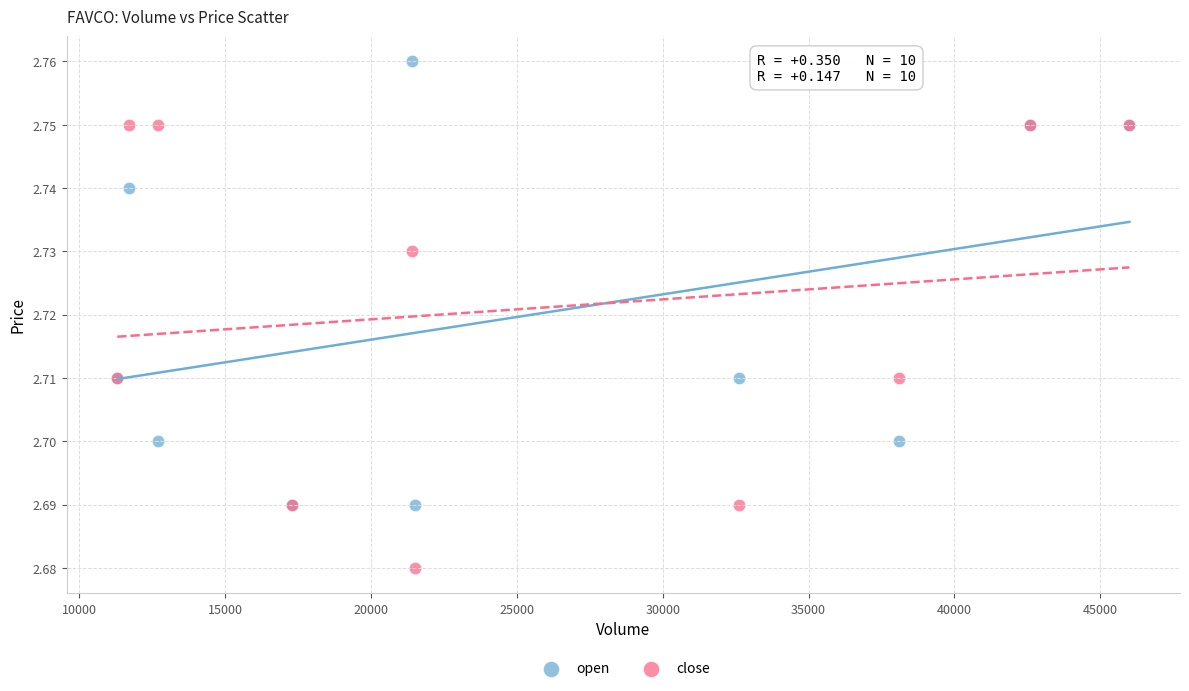

What is the X range (max minus min) for the scatter plot?

34700.0